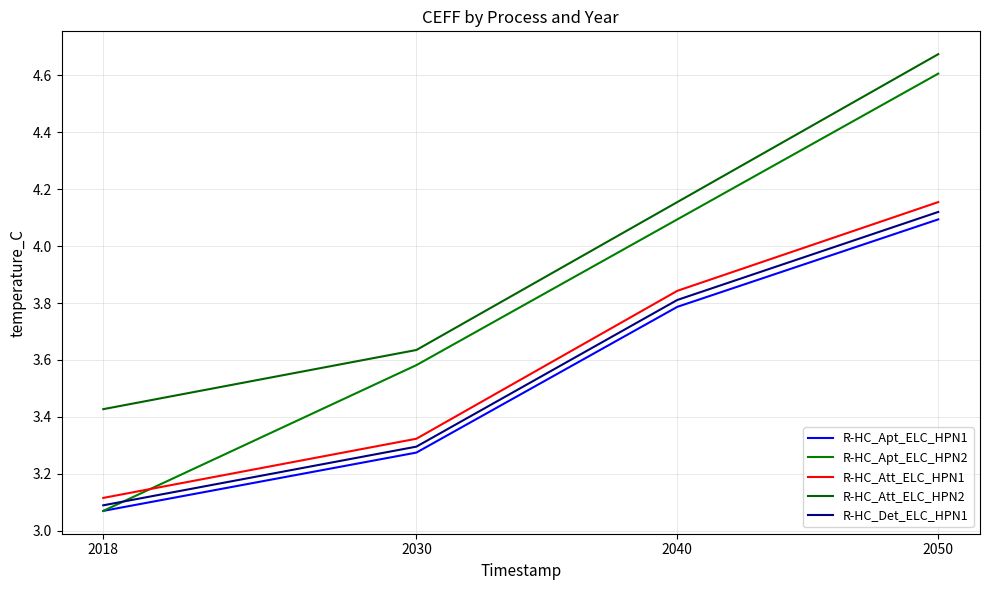

How many series are shown in this chart?

5